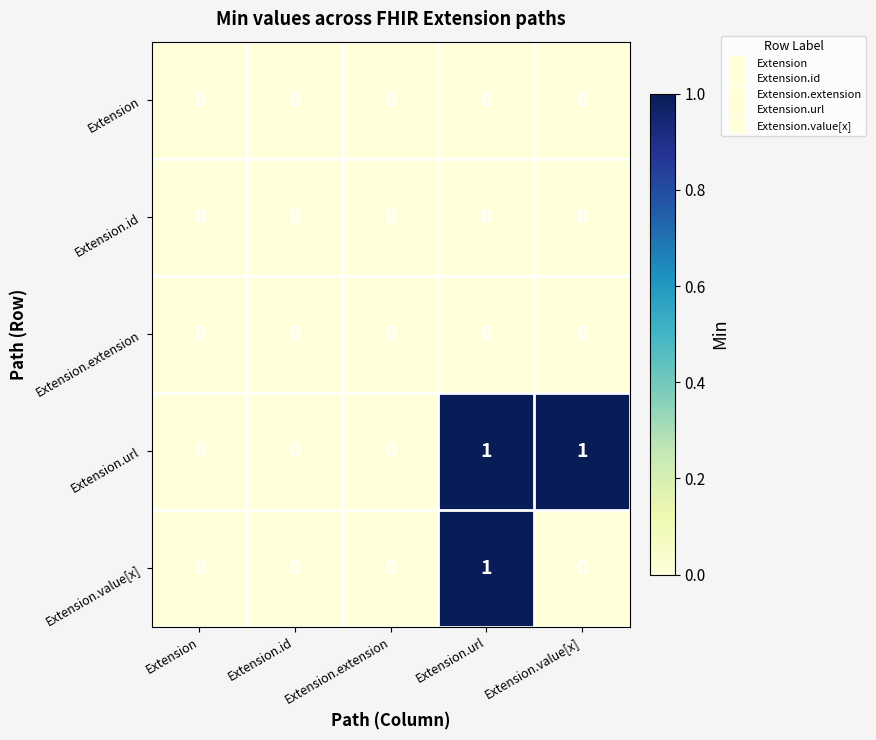

Count the Extension.url values in the range 0 to 1.

5